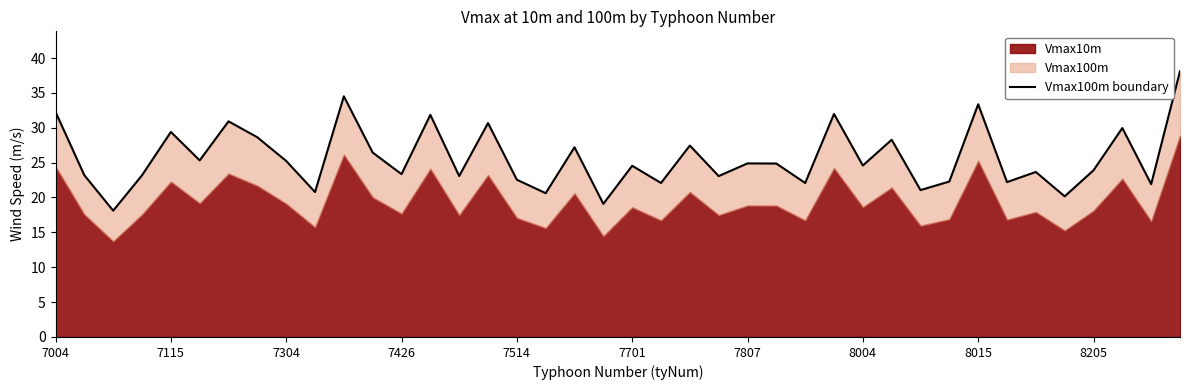

Does the chart display data point markers on the line(s)?

No